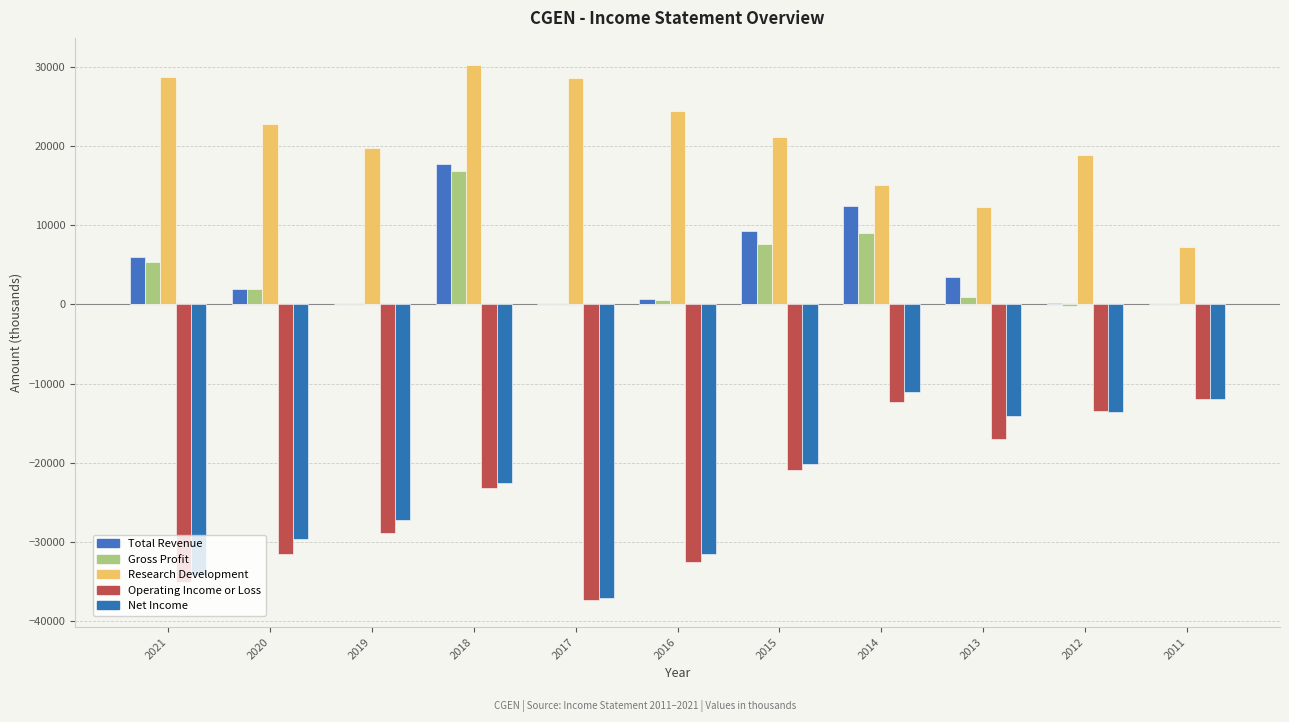

How many bars are there in each group?

5